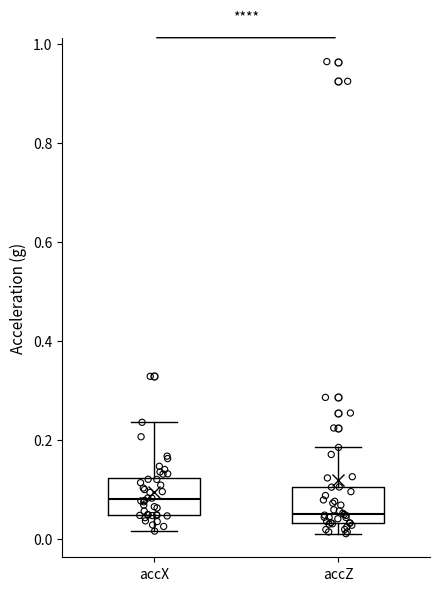

Reading left to right, read every box against the y-axis: the position of its median line, the range the box covers, and the ends of its whiskers. The values are not printed on the chart, so give them approximately, as read against the axis.

accX: median 0.08, box 0.04 to 0.12, whiskers 0.02 to 0.24
accZ: median 0.06, box 0.04 to 0.10, whiskers 0.02 to 0.18